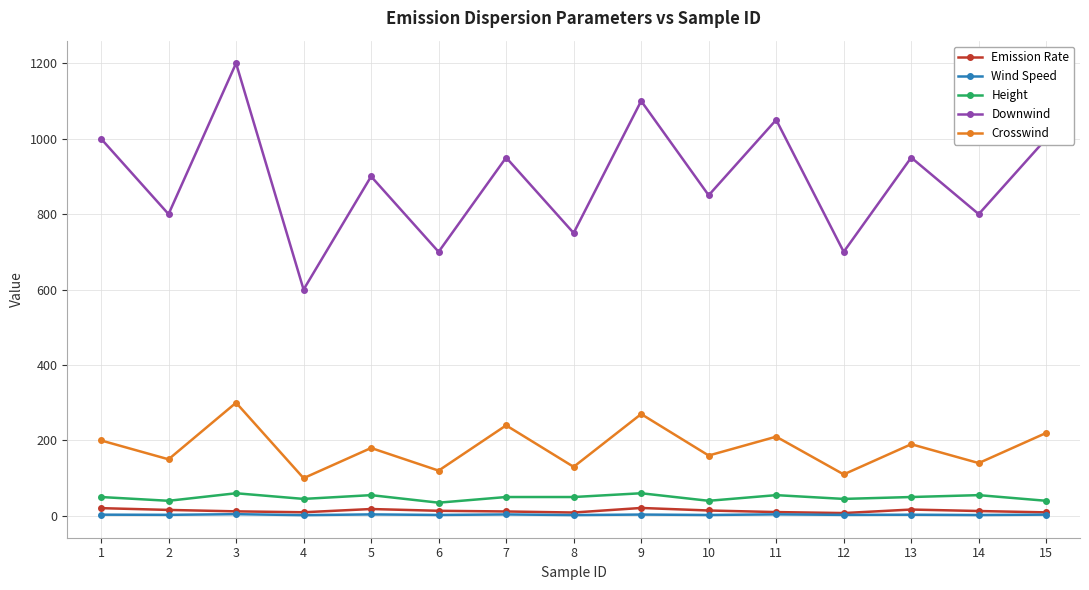

At which category does Crosswind reach its first local peak?

3